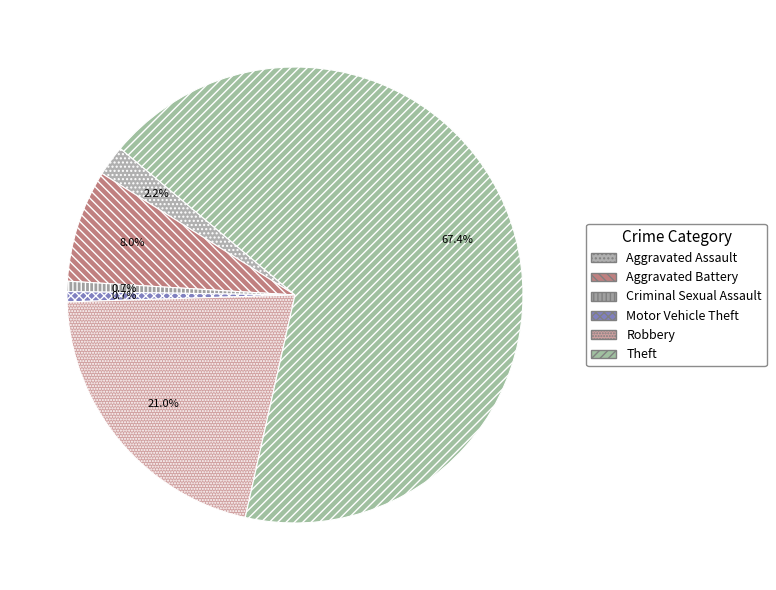

How many slices are in this pie chart?

6